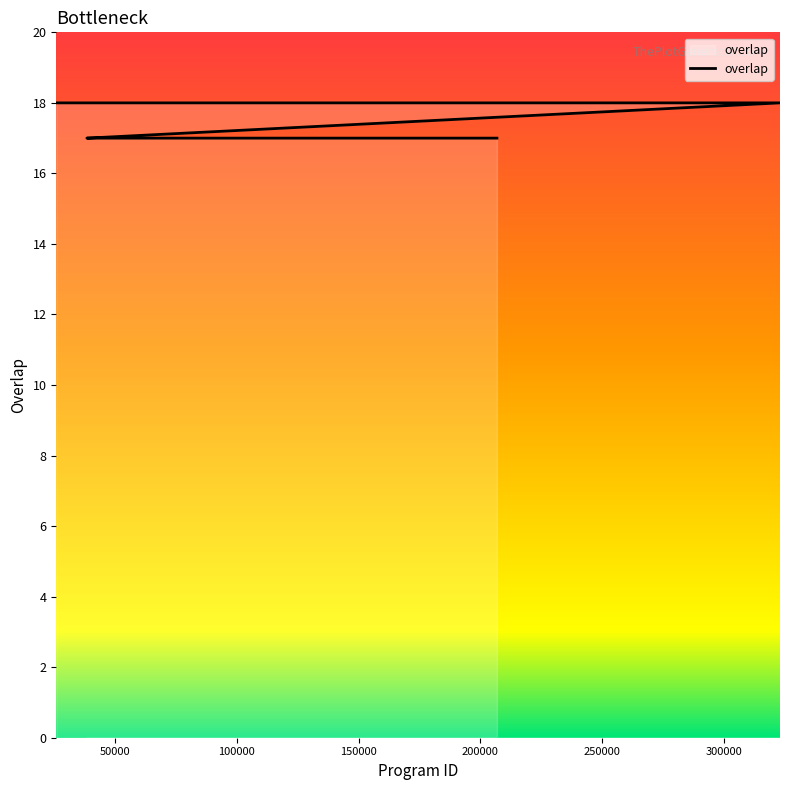

True or false: the data has more than 1 interior local peaks.

False